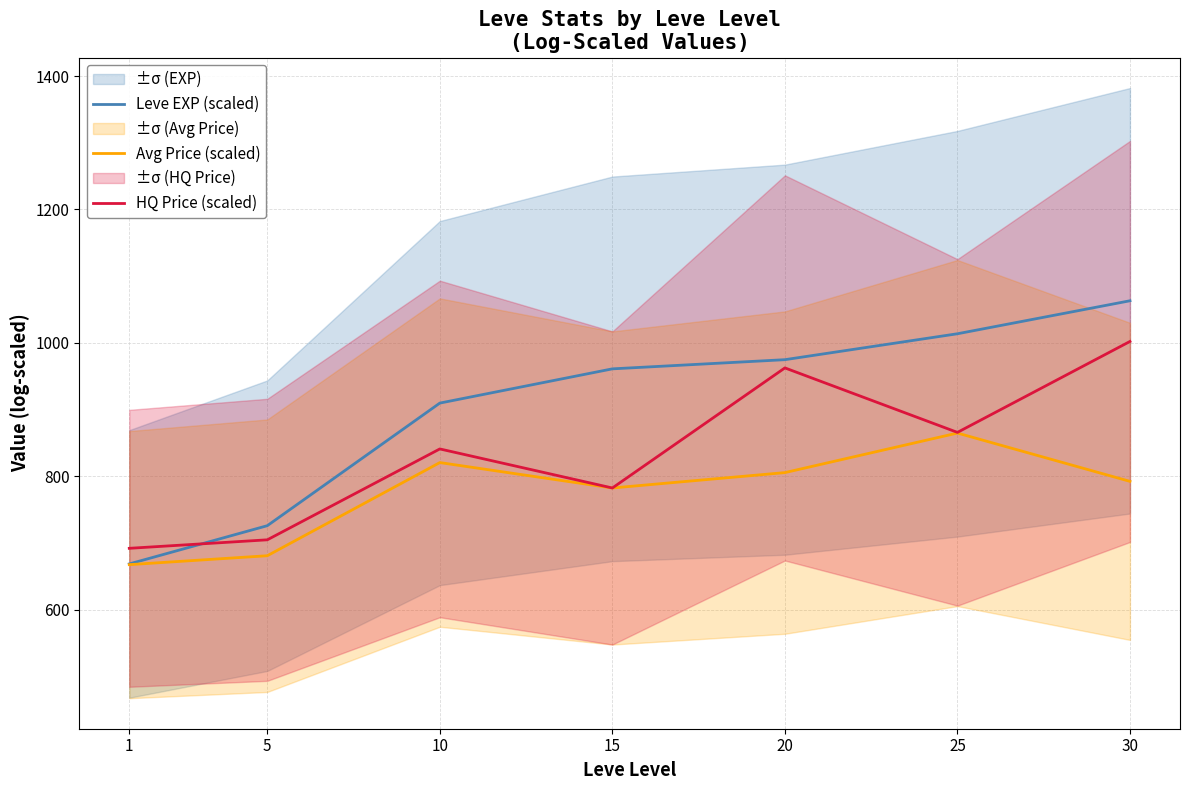

Reading left to right, what are all the values shown in this chart?

Leve EXP (scaled): 1=668.6	5=725.9	10=909.7	15=961.1	20=974.8	25=1013.7	30=1063.1
Avg Price (scaled): 1=667.5	5=680.9	10=820.5	15=782.4	20=805.5	25=864.8	30=792.4
HQ Price (scaled): 1=692.0	5=704.7	10=841.0	15=782.4	20=962.5	25=865.8	30=1002.1